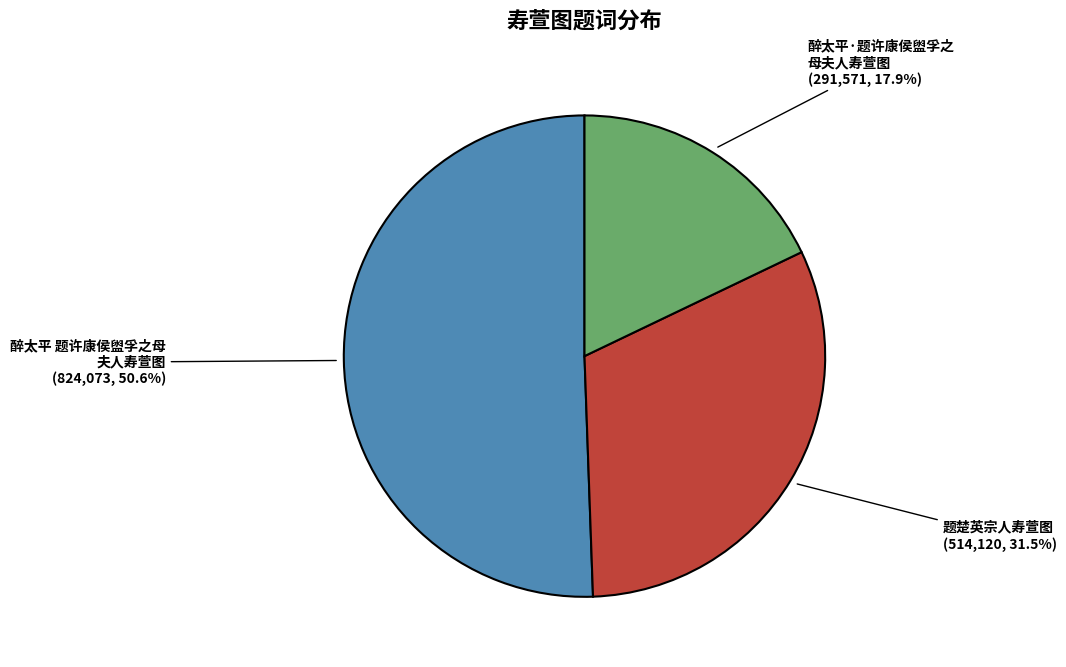

Is there a majority slice in this chart?

Yes